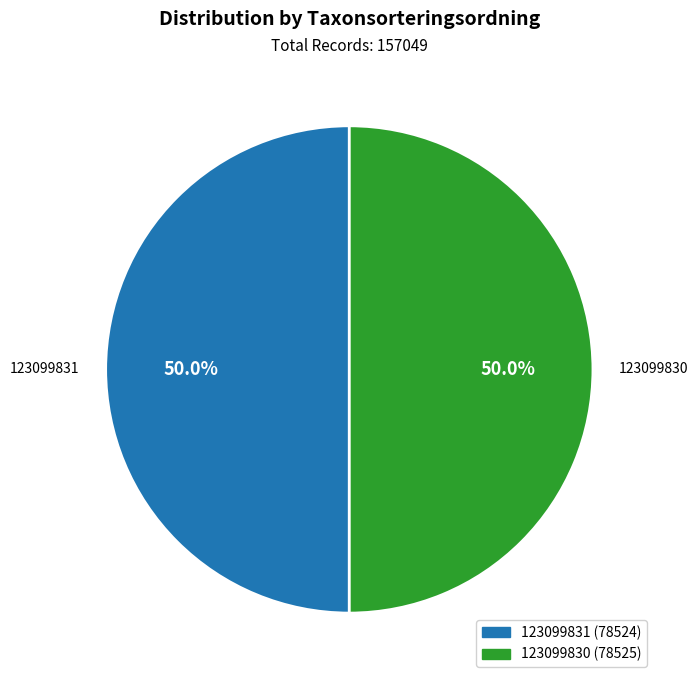

Approximately how many times larger is the value at 123099830 compared to 123099831?

1.0